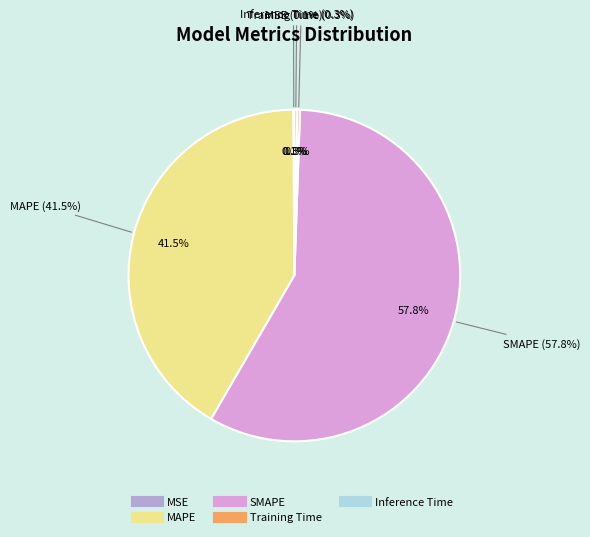

How much of the chart is everything except MAPE?

58.5%